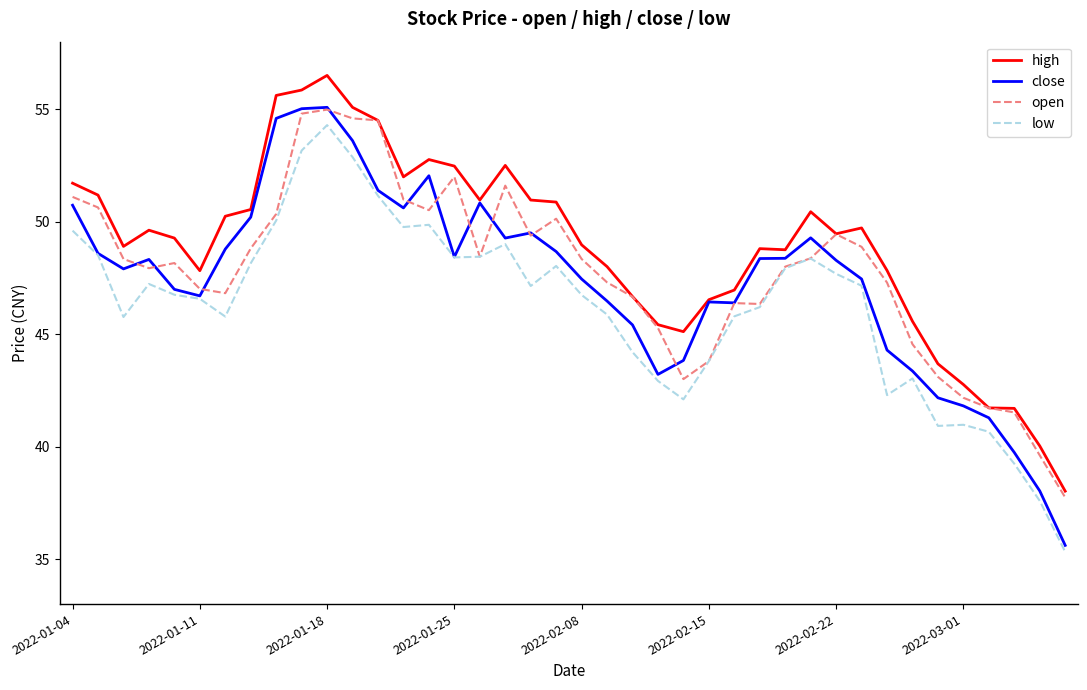

True or false: low and high cross at least once.

False